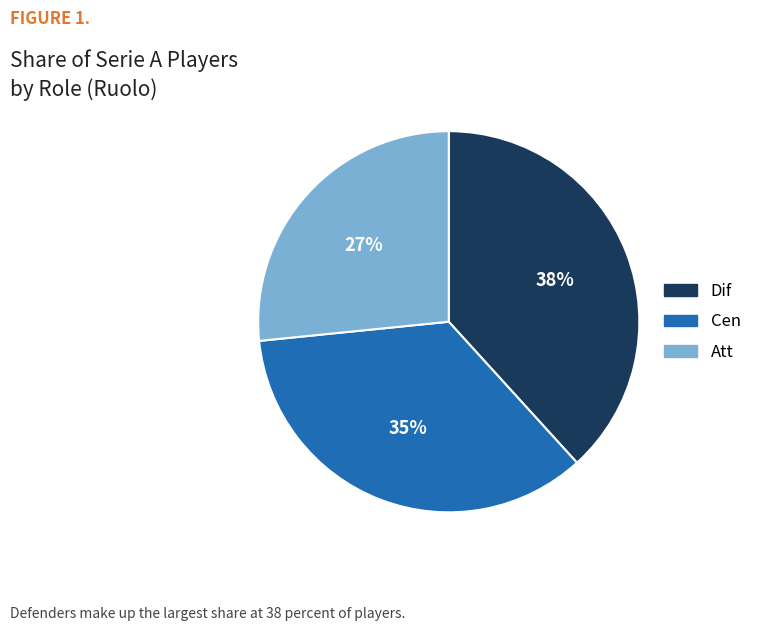

What is the smallest slice in the pie chart?

Att